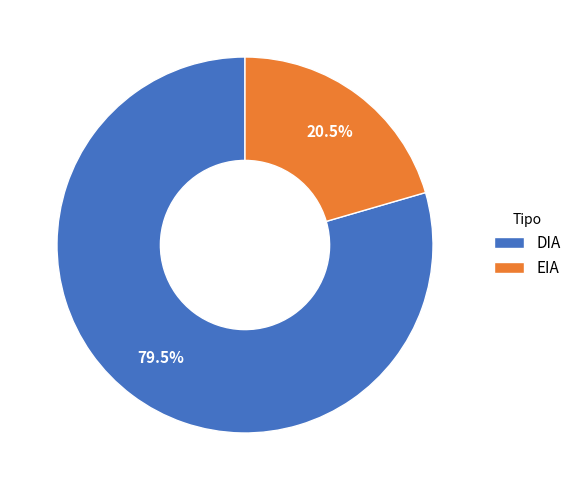

Rank the categories by value from lowest to highest.

EIA, DIA